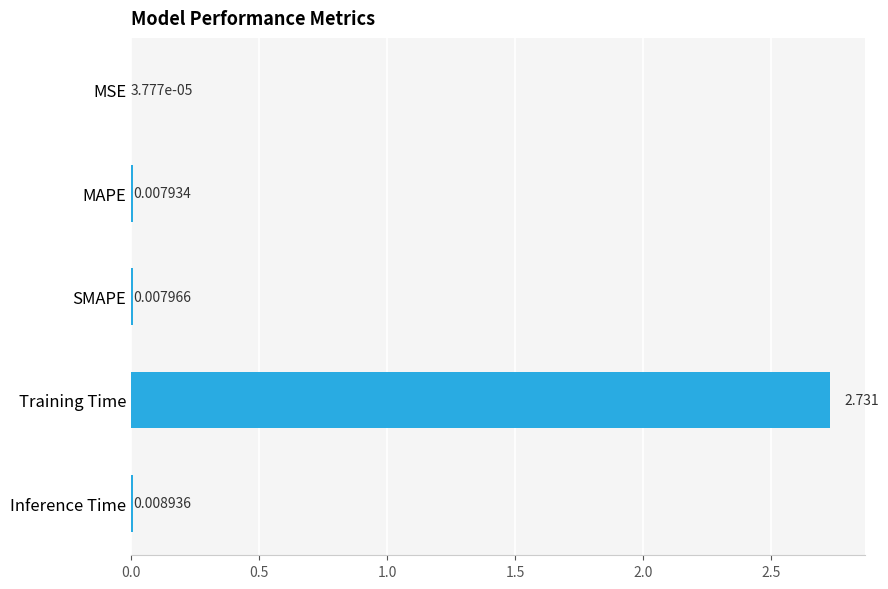

Where is the data nearest to the value 1?

Inference Time